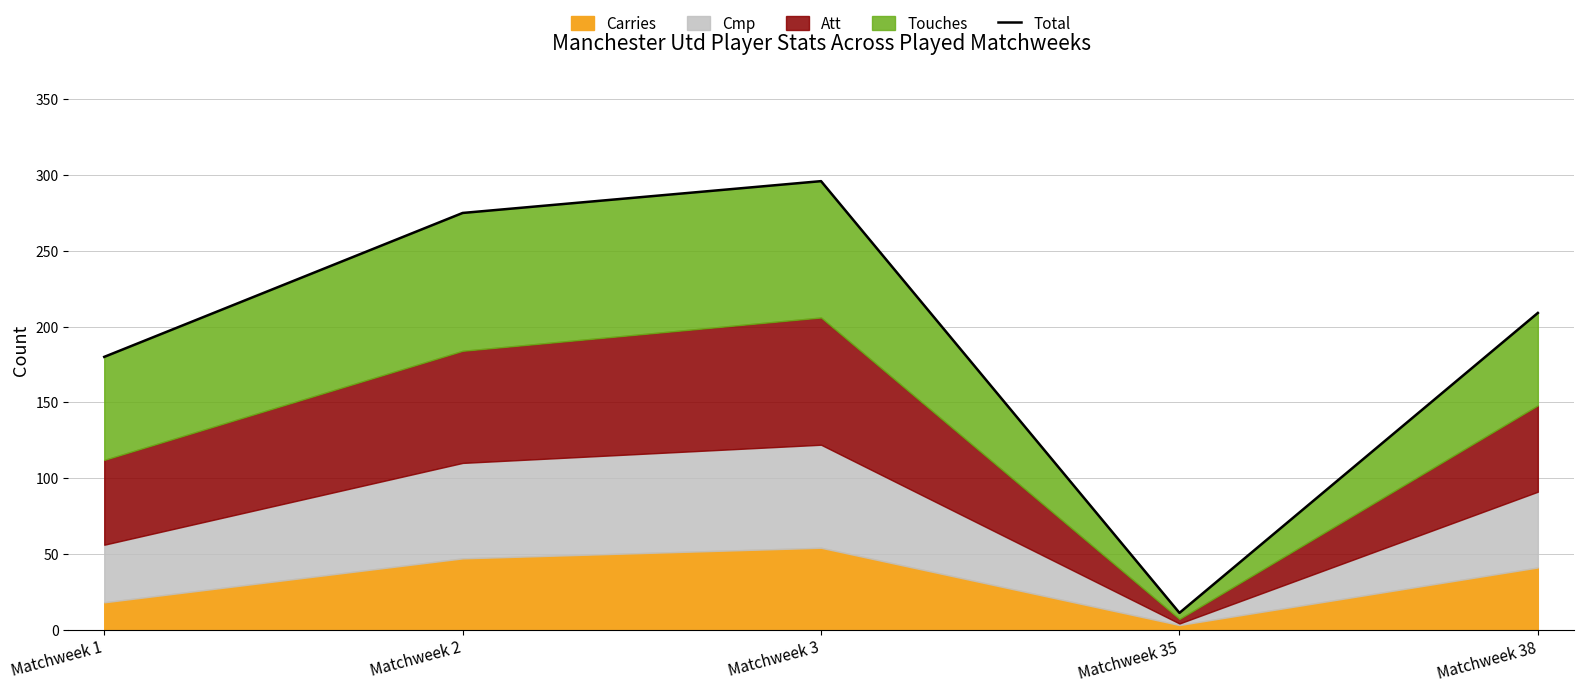

What is the change in value from Matchweek 1 to Matchweek 2?

+95